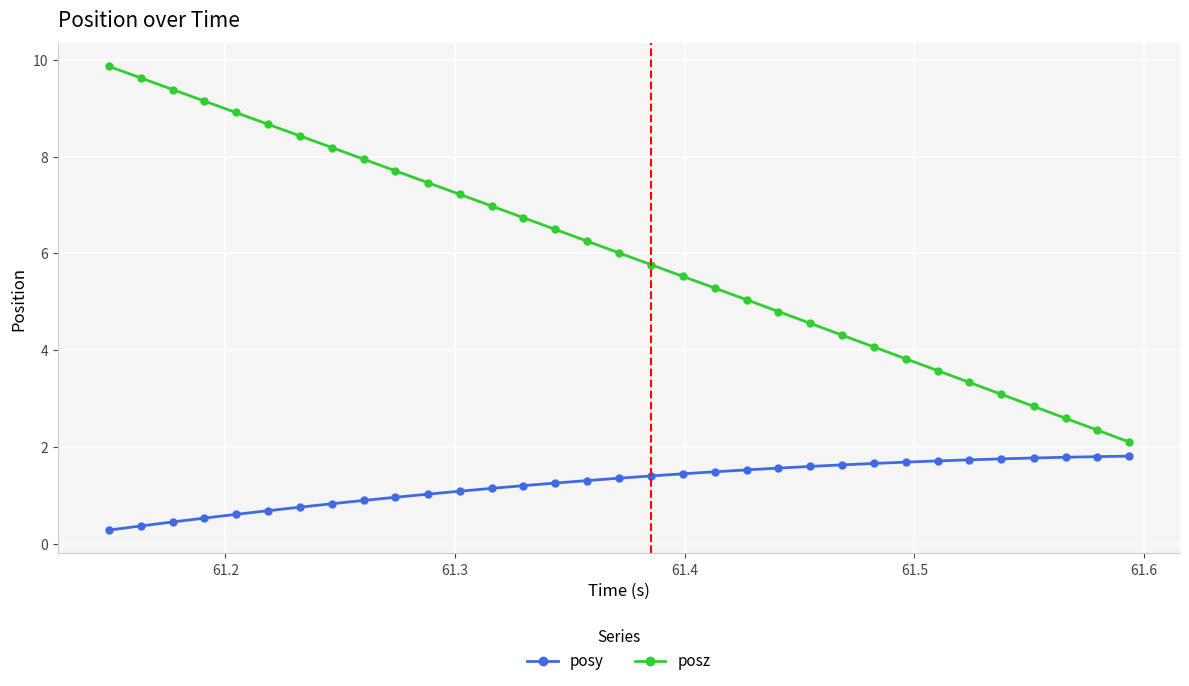

List the series in order of their peak value, highest first.

posz, posy